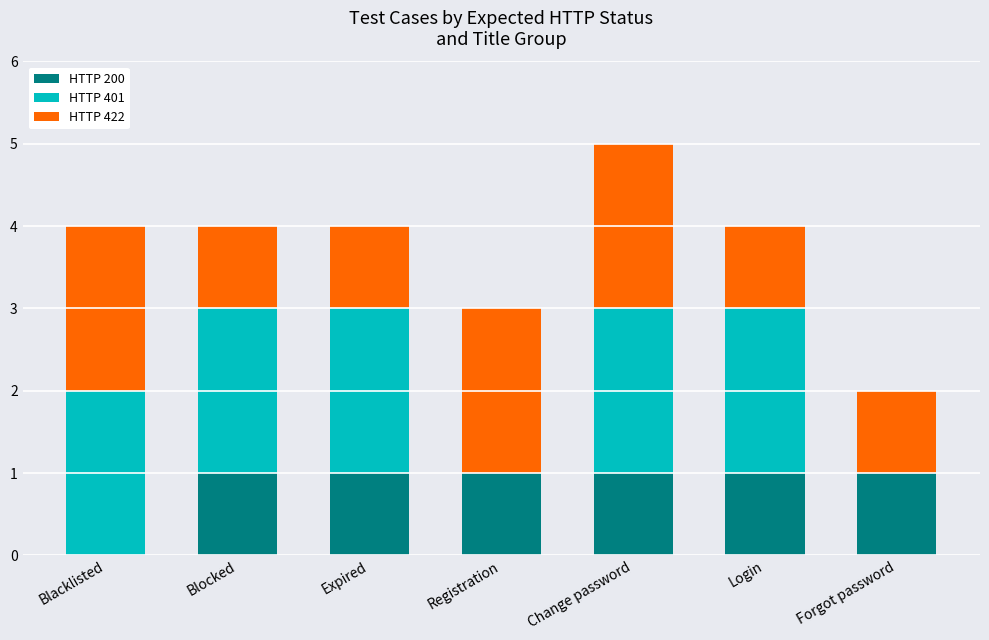

How many series are shown in this chart?

3